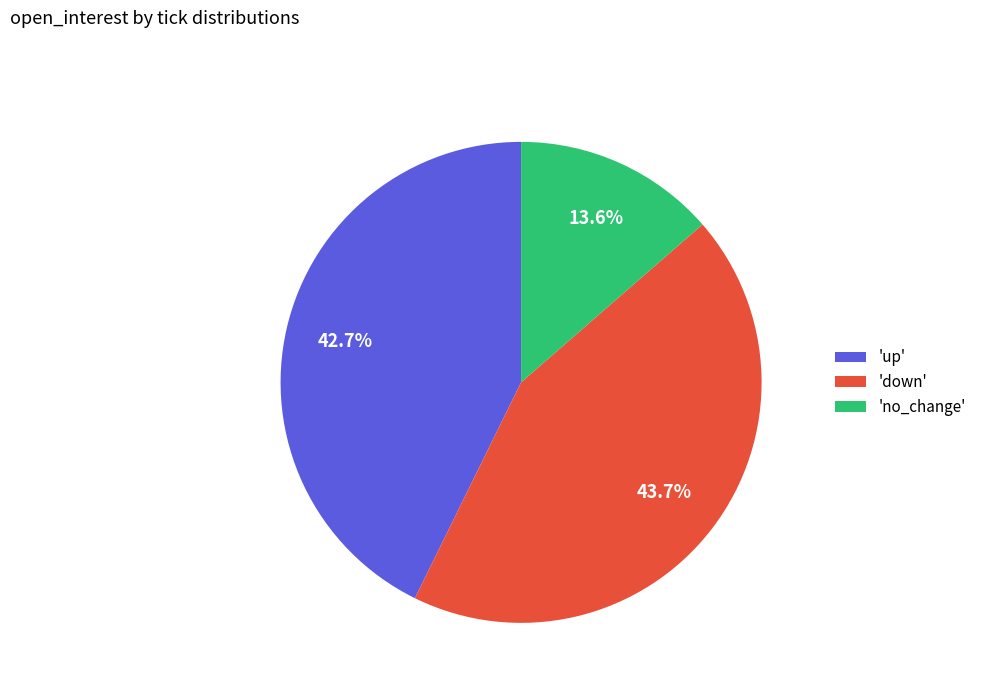

Is 'no_change' the majority of the pie?

No